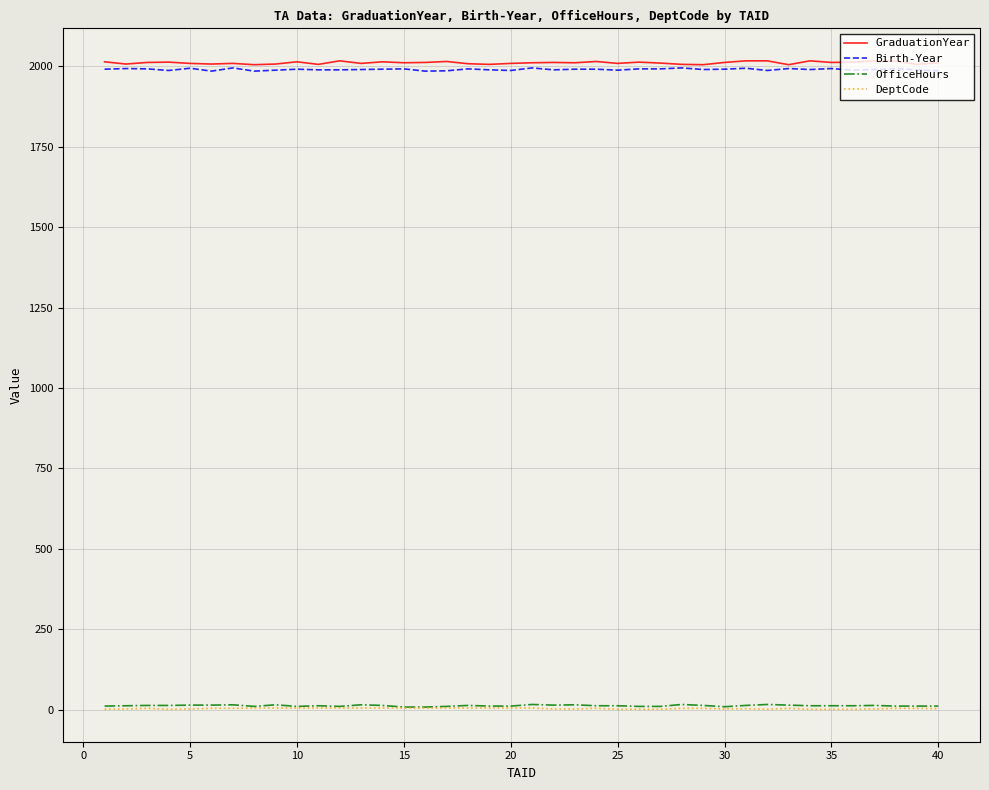

What is the greatest value displayed?

2017